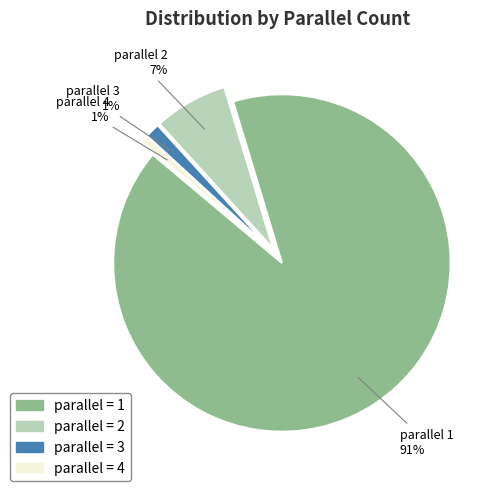

Does any single category account for the majority?

Yes